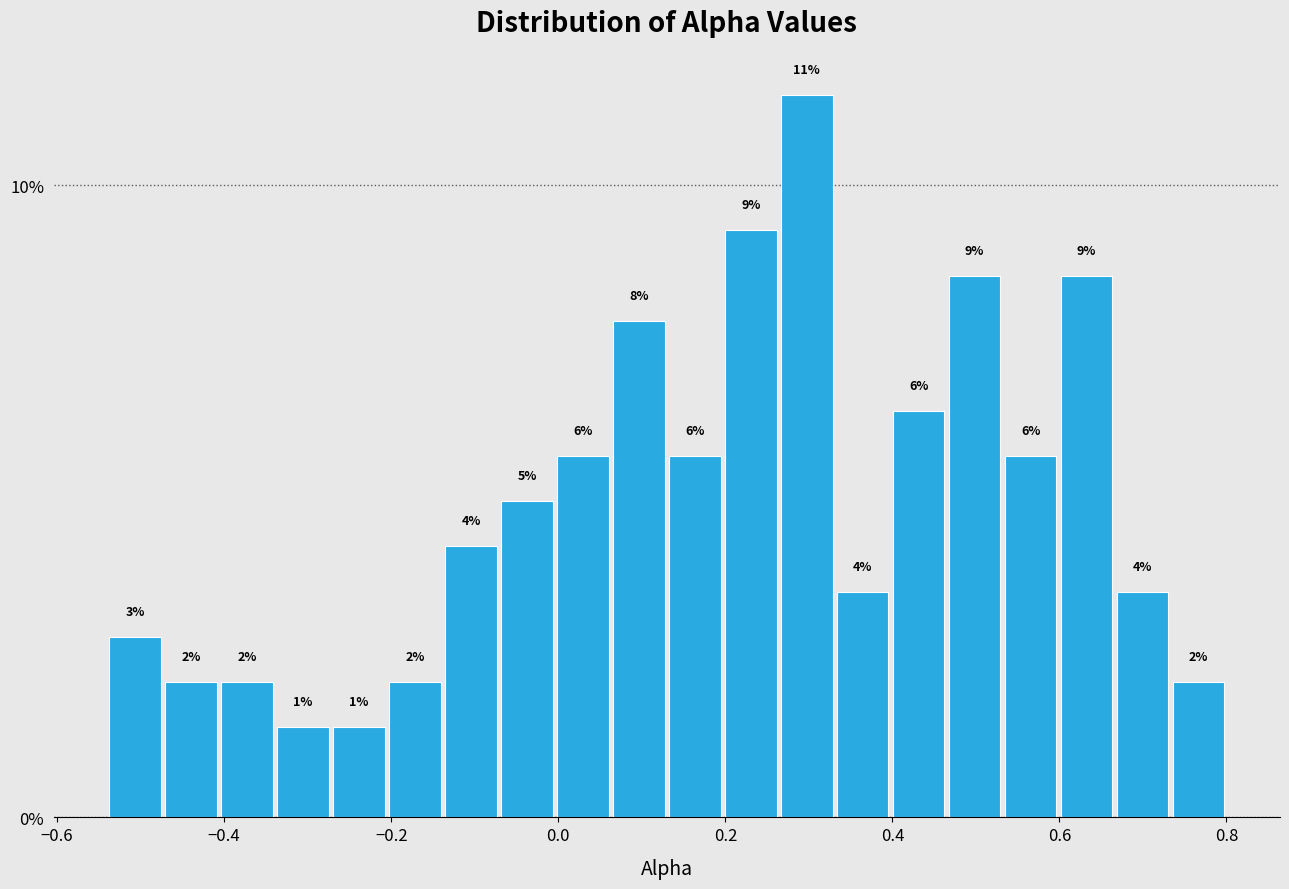

Around what value on the x-axis is the tallest bar? Give the approximate position of its centre, as read against the axis.

0.30